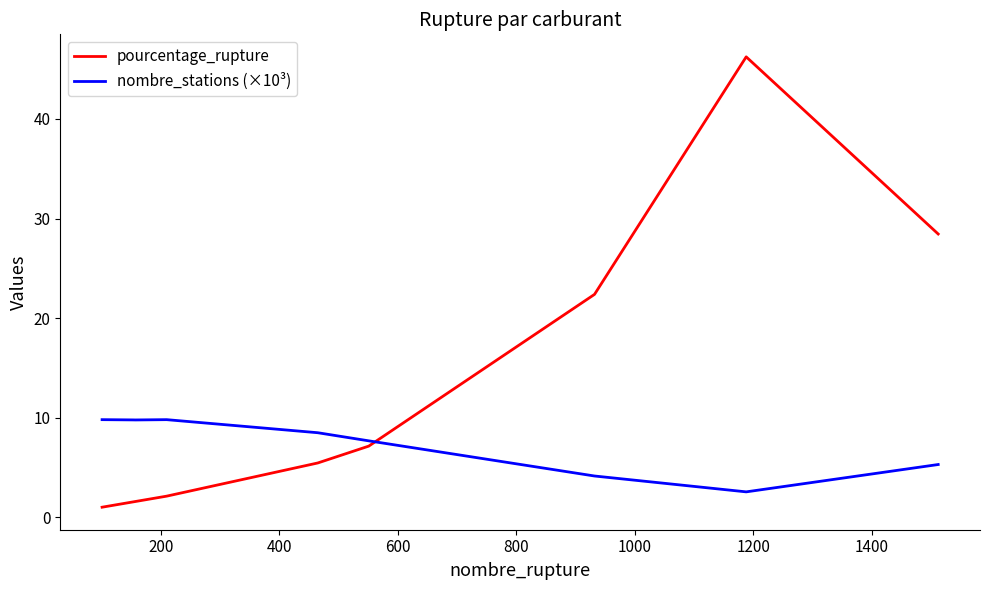

Which series has the largest range (max minus min)?

pourcentage_rupture